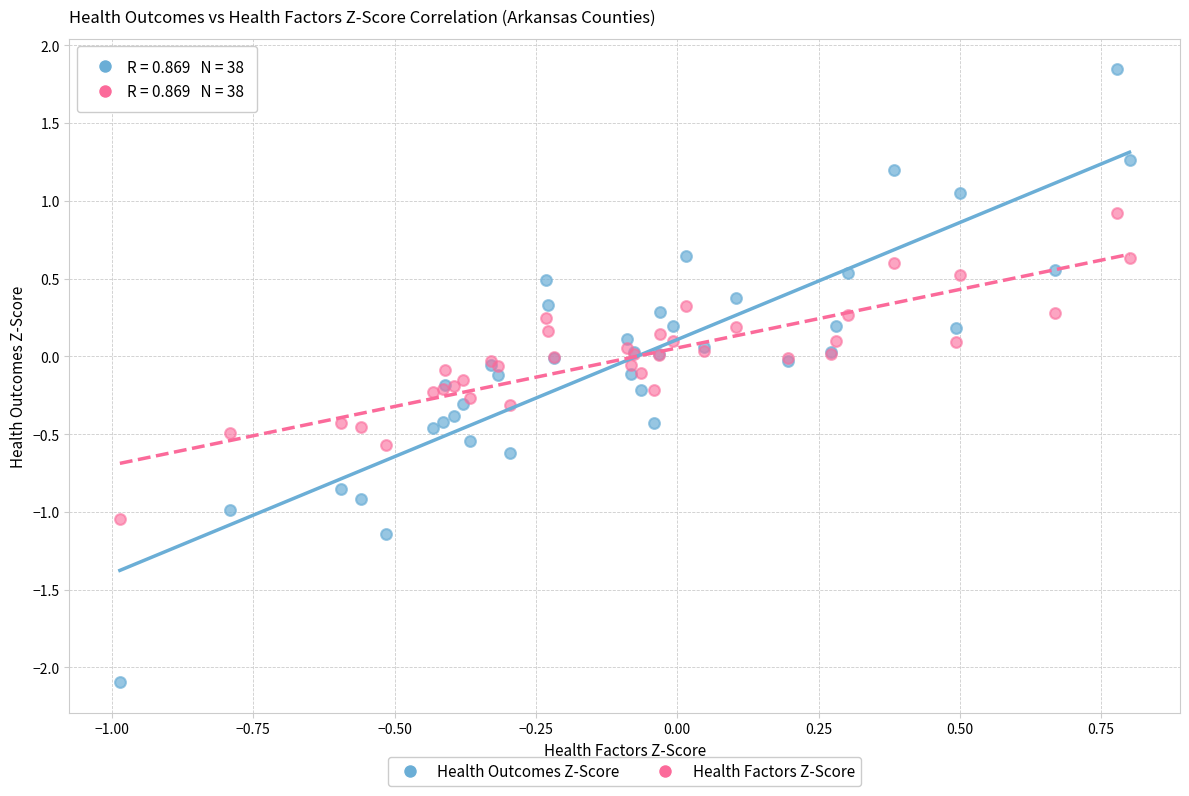

What are all the series names shown in the legend?

Health Outcomes Z-Score, Health Factors Z-Score